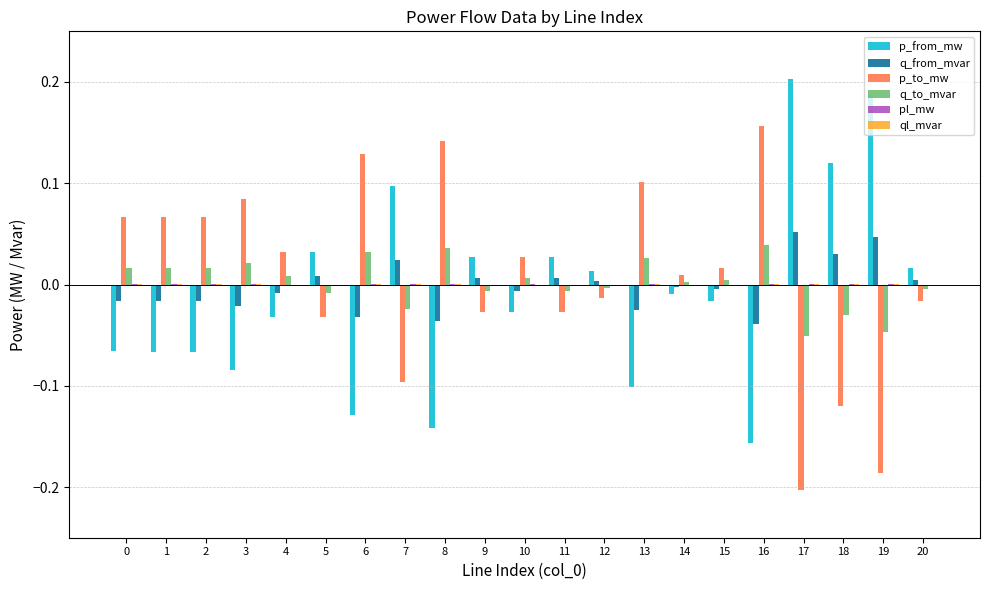

Count the number of categories in the chart.

21